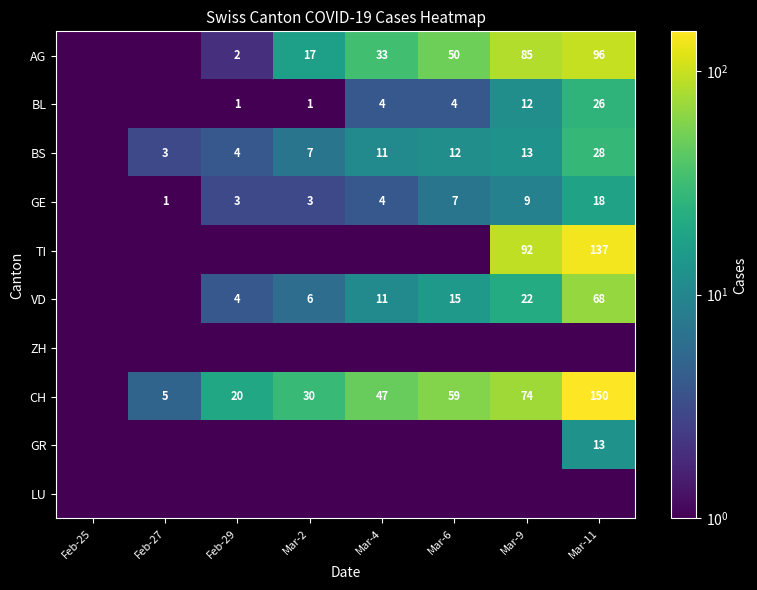

The BL series shows 4.0 at Mar-6. True or false?

True